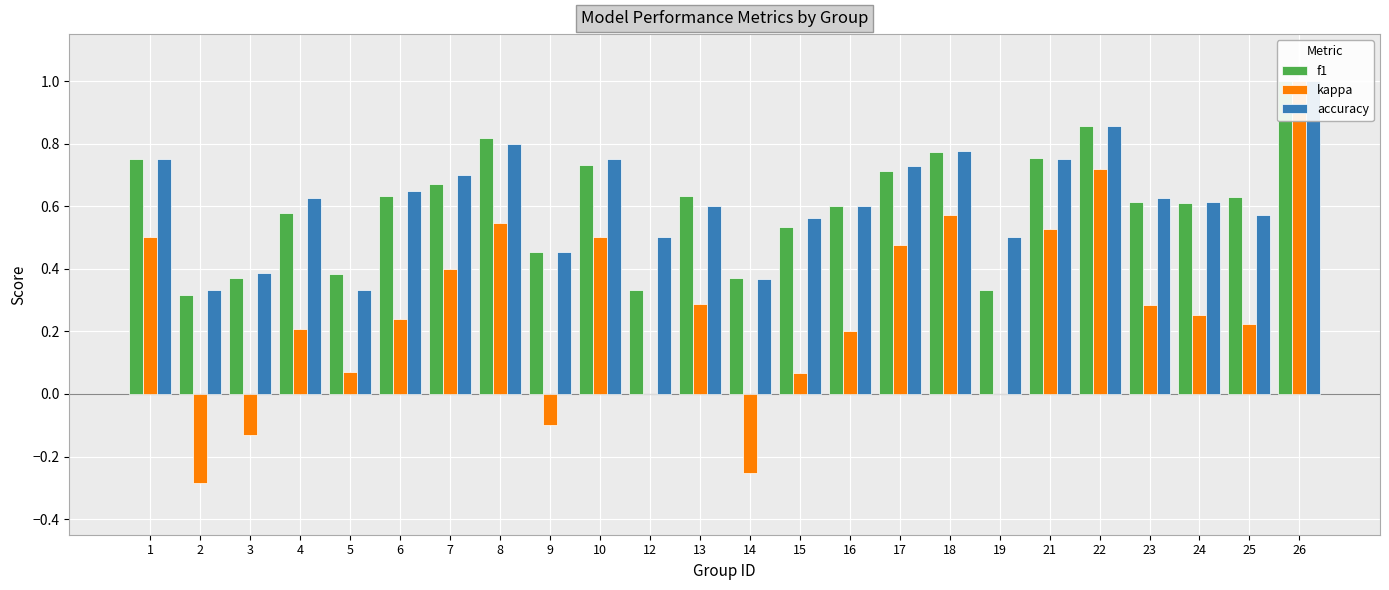

What is the minimum value shown in the chart?

-0.3